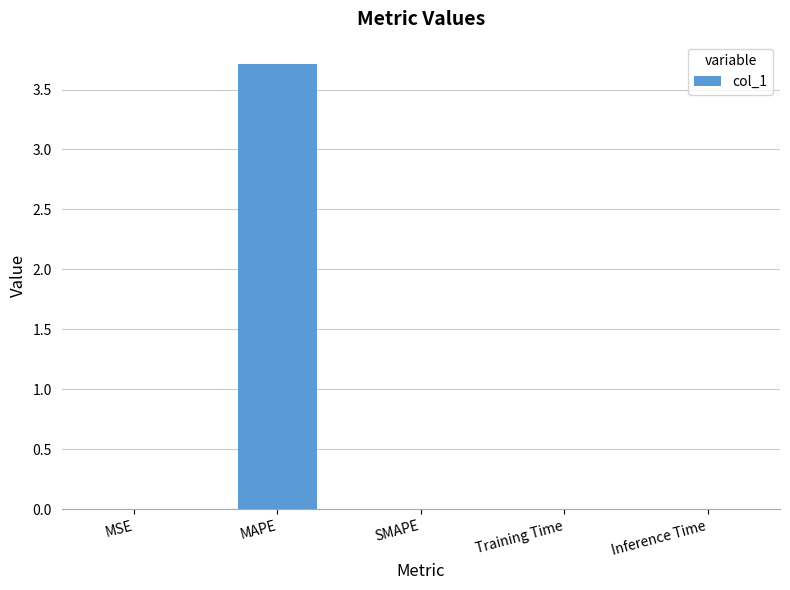

Is it true that the value at SMAPE is 0.0?

True